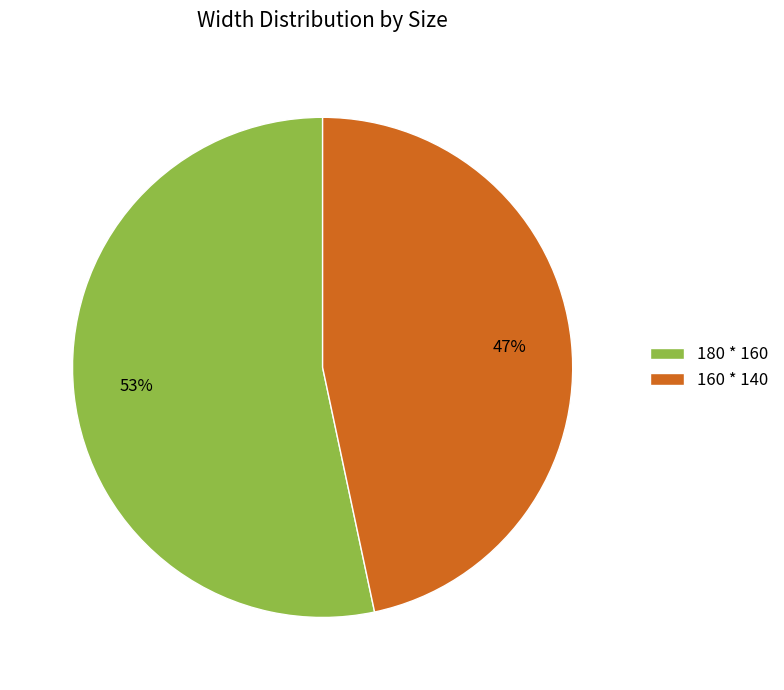

What percentage is the 160 * 140 slice, to the nearest percent?

47%